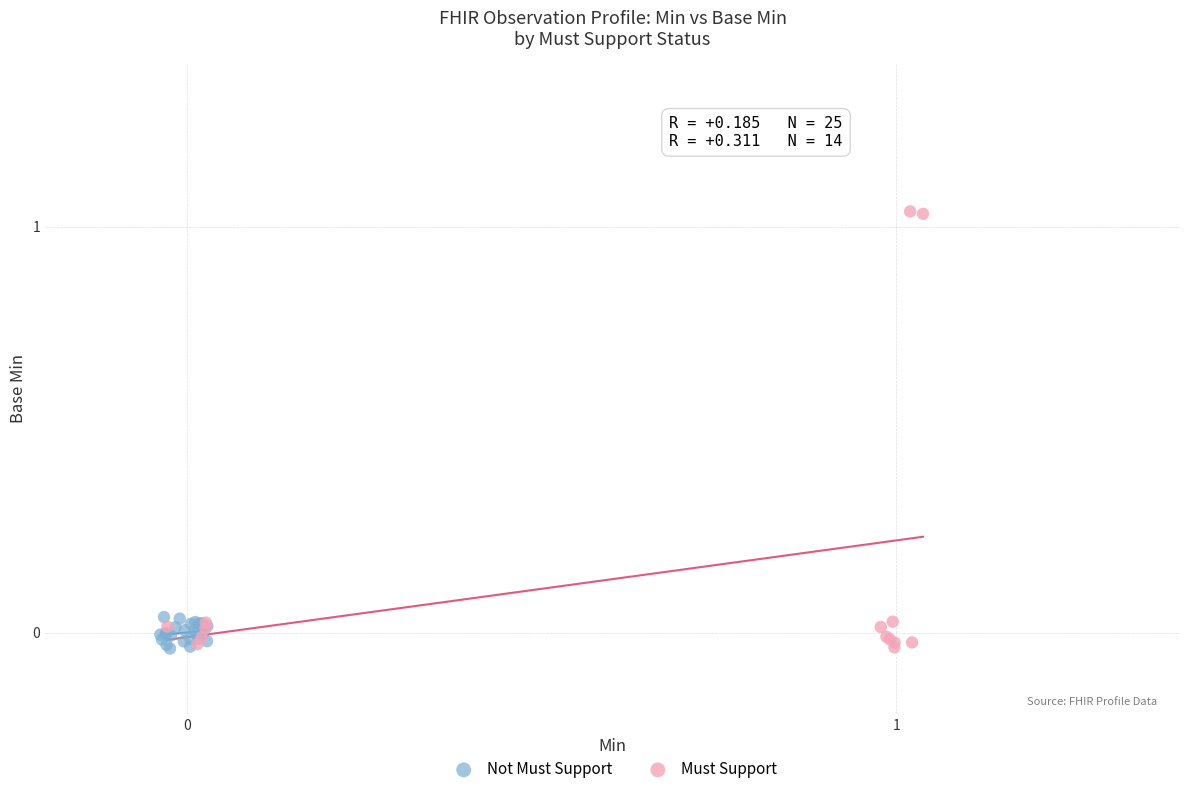

Which series has the largest Y range (max minus min)?

Must Support